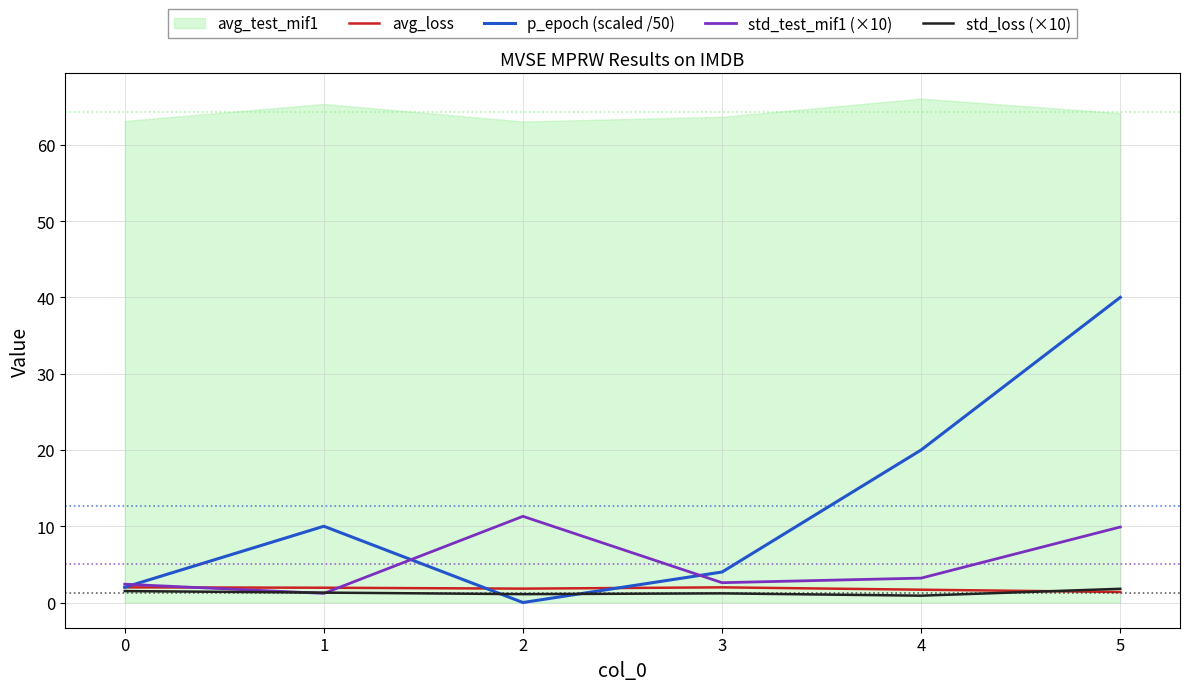

The std_test_mif1 (×10) series shows 2.6 at 3. True or false?

True